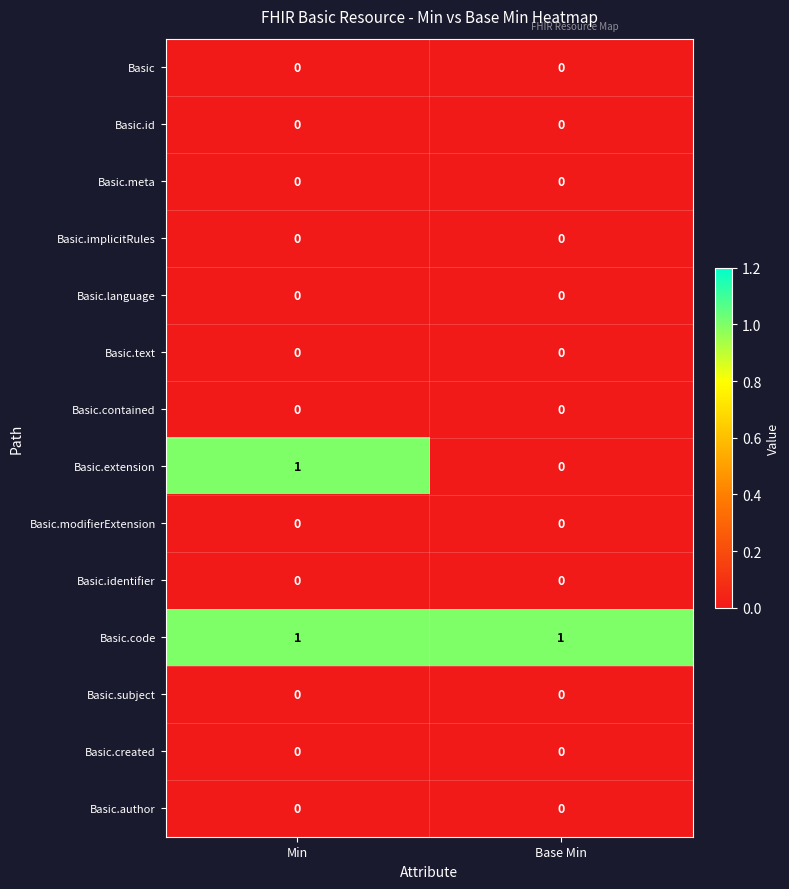

At how many categories does at least one series exceed 0?

2